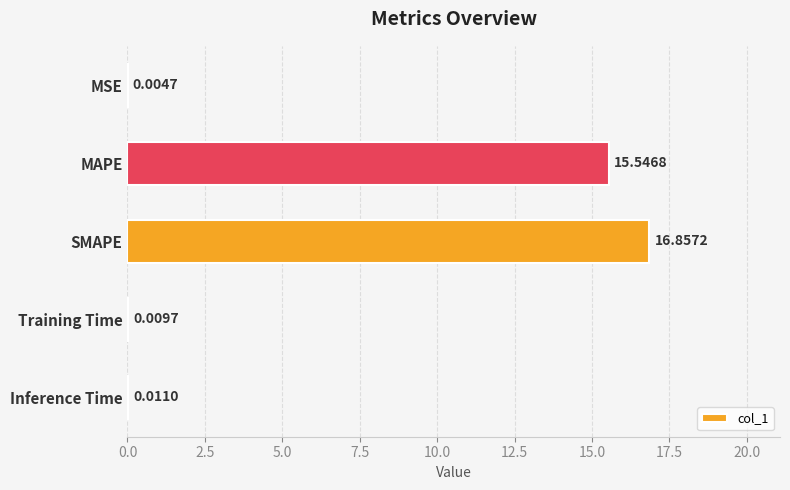

Which has a higher value, Inference Time or Training Time?

Inference Time